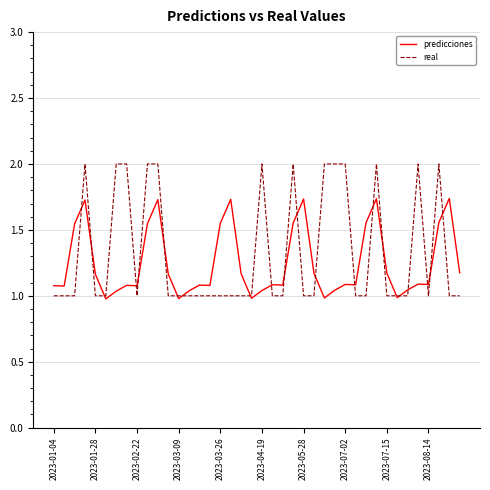

Which series has the widest spread of values?

real